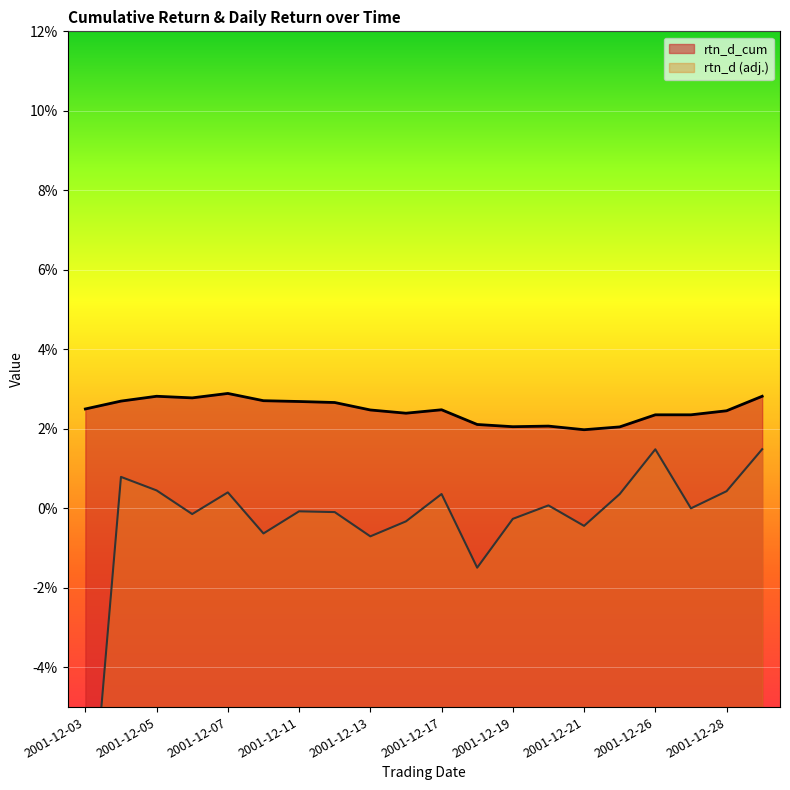

How many interior local peaks does the rtn_d series have?

6